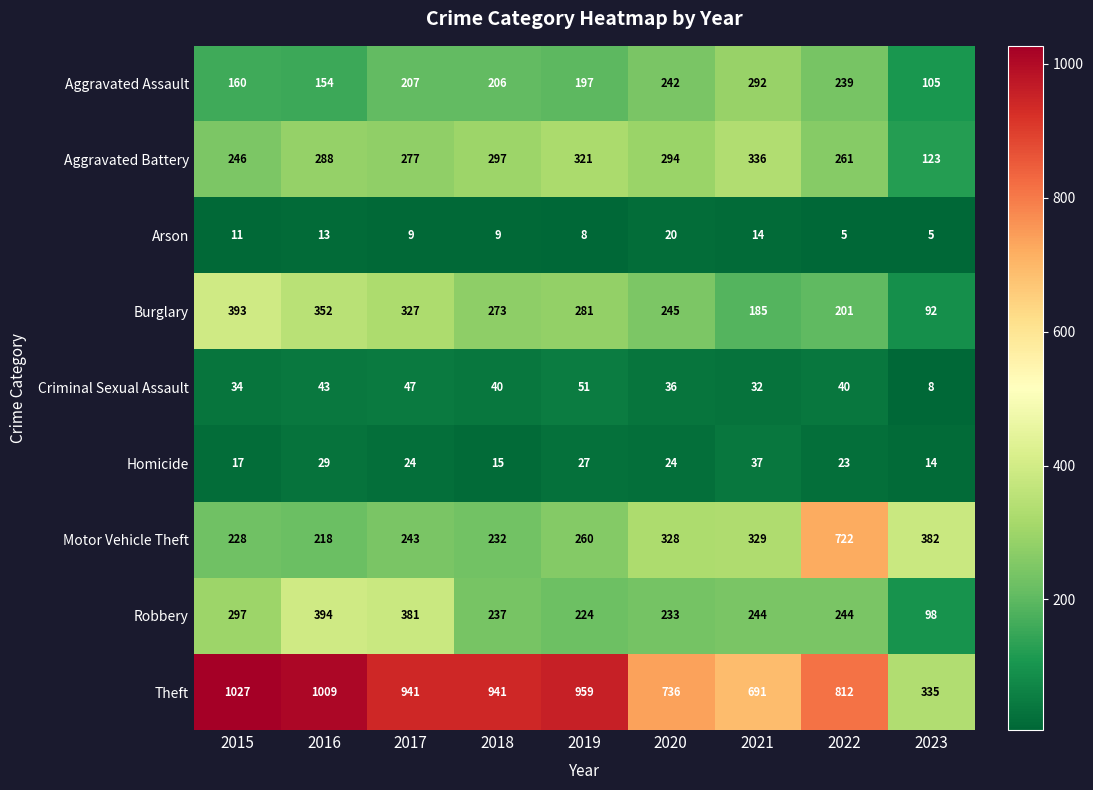

List the series in order of their peak value, highest first.

Theft, Motor Vehicle Theft, Robbery, Burglary, Aggravated Battery, Aggravated Assault, Criminal Sexual Assault, Homicide, Arson